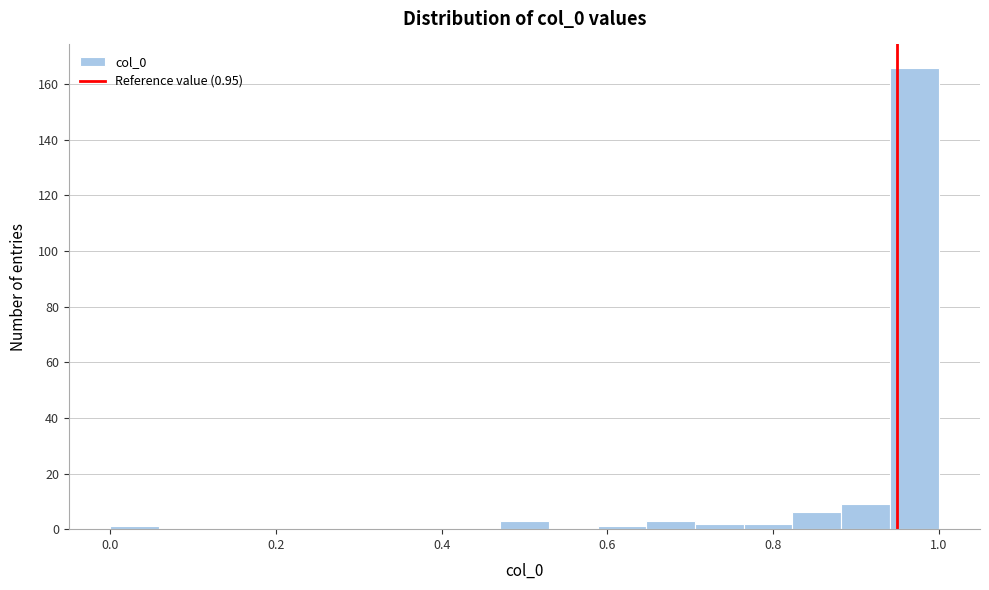

Around what value on the x-axis is the tallest bar? Give the approximate position of its centre, as read against the axis.

0.98